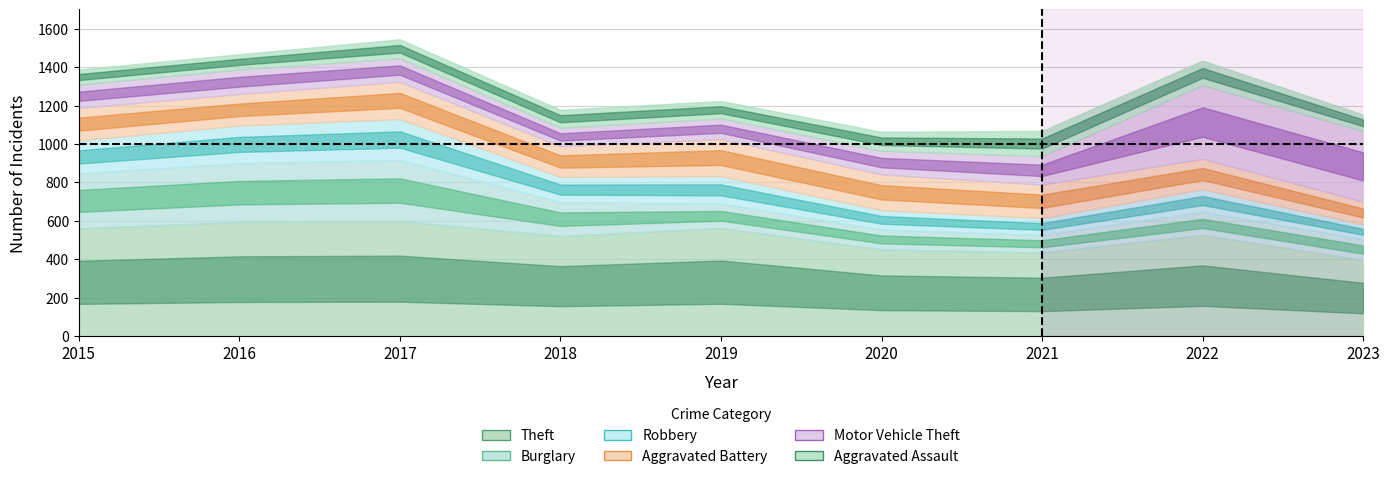

At which label does Burglary reach its minimum?

2021